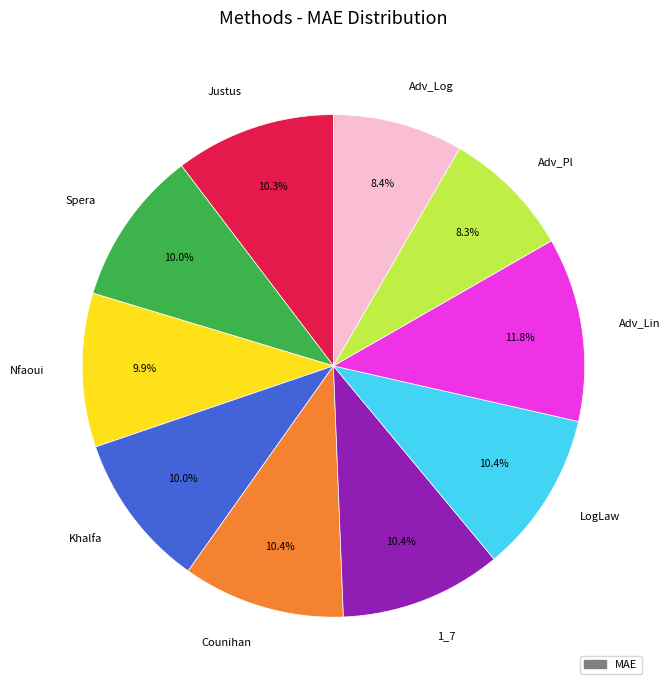

The Nfaoui slice represents 4% of the pie. True or false?

False